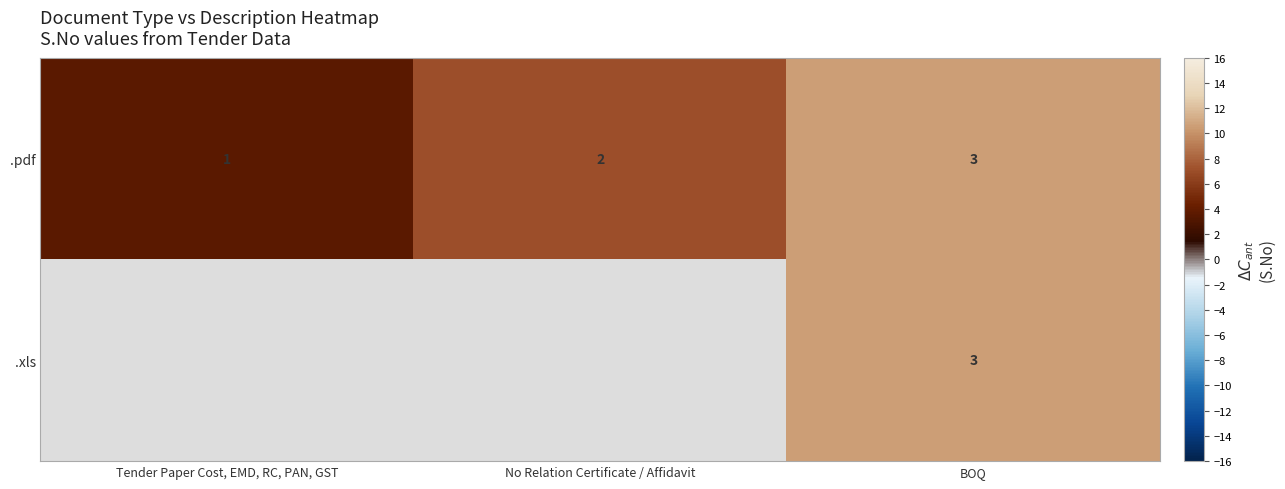

The value of .pdf at BOQ is 0.9. True or false?

False